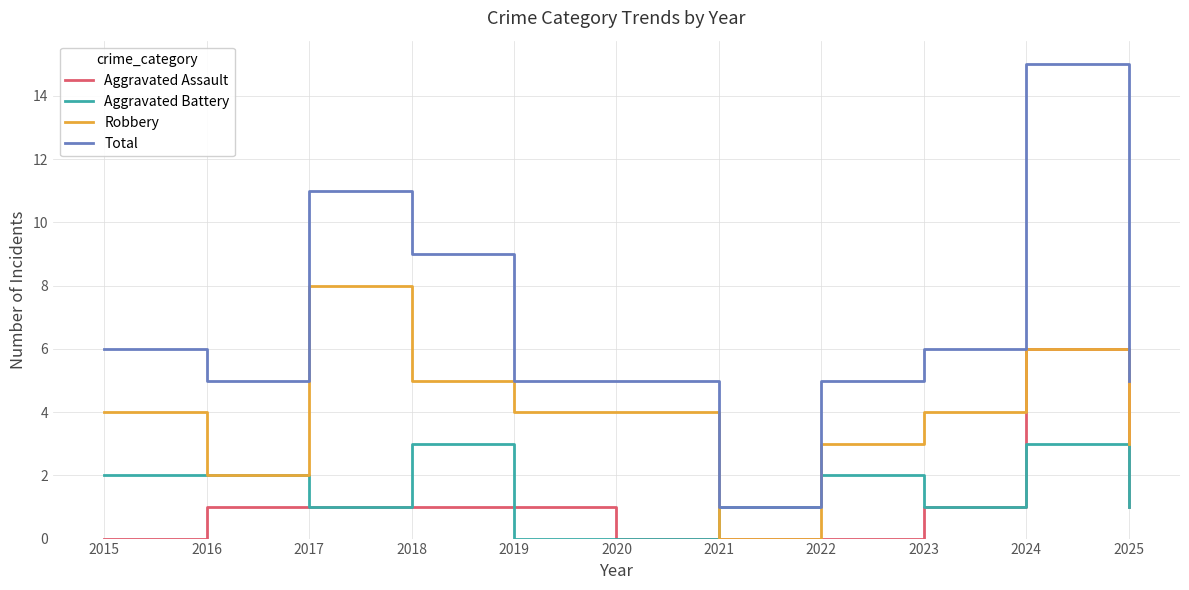

Which series has the largest total across all categories?

Total